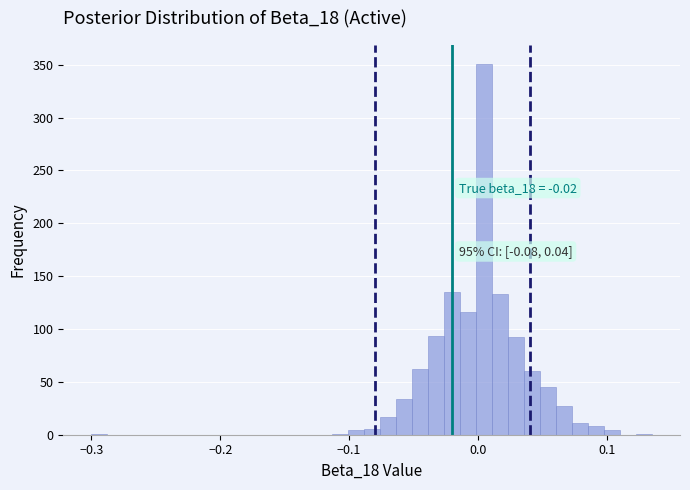

Around what value on the x-axis is the tallest bar? Give the approximate position of its centre, as read against the axis.

0.00